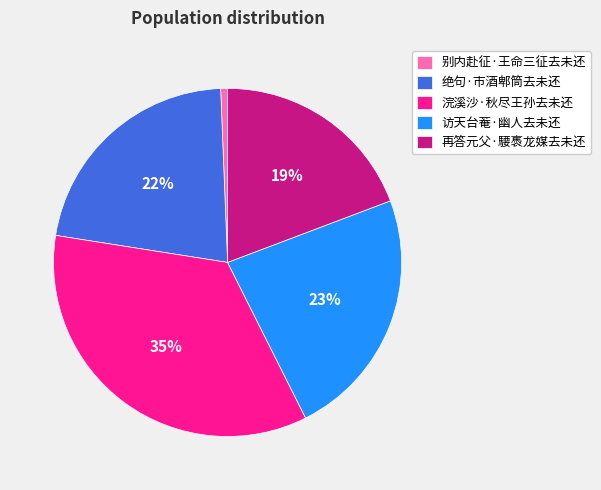

The 绝句·市酒郫筒去未还 slice represents 22% of the pie. True or false?

True